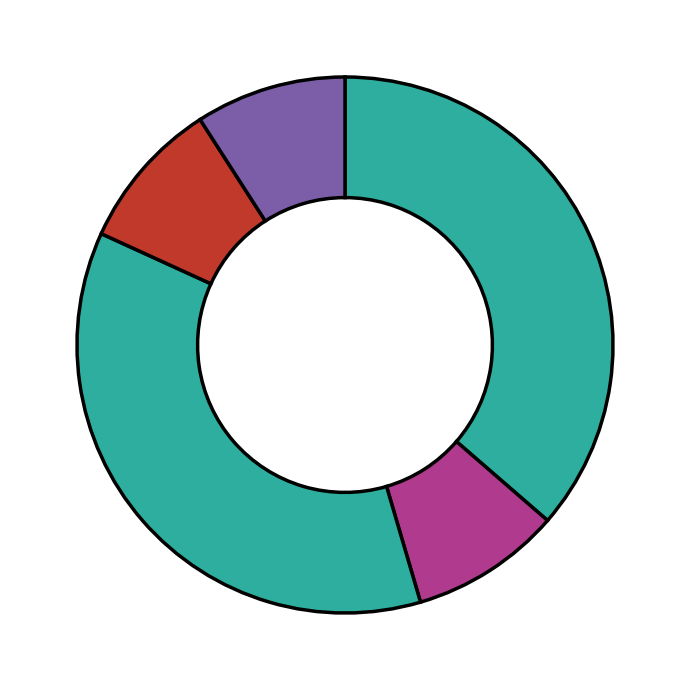

What is the smallest slice in the pie chart?

Extension